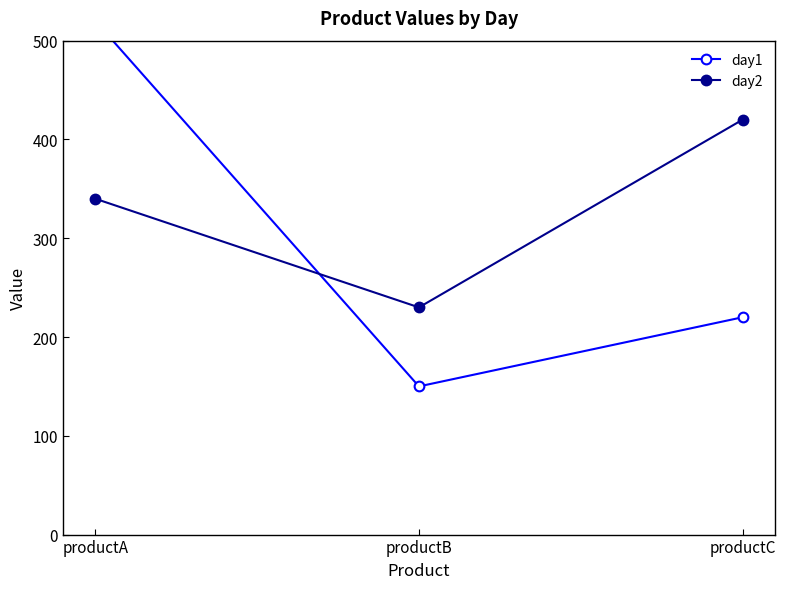

What is the value of the day1 point at the 1st from the left?

520